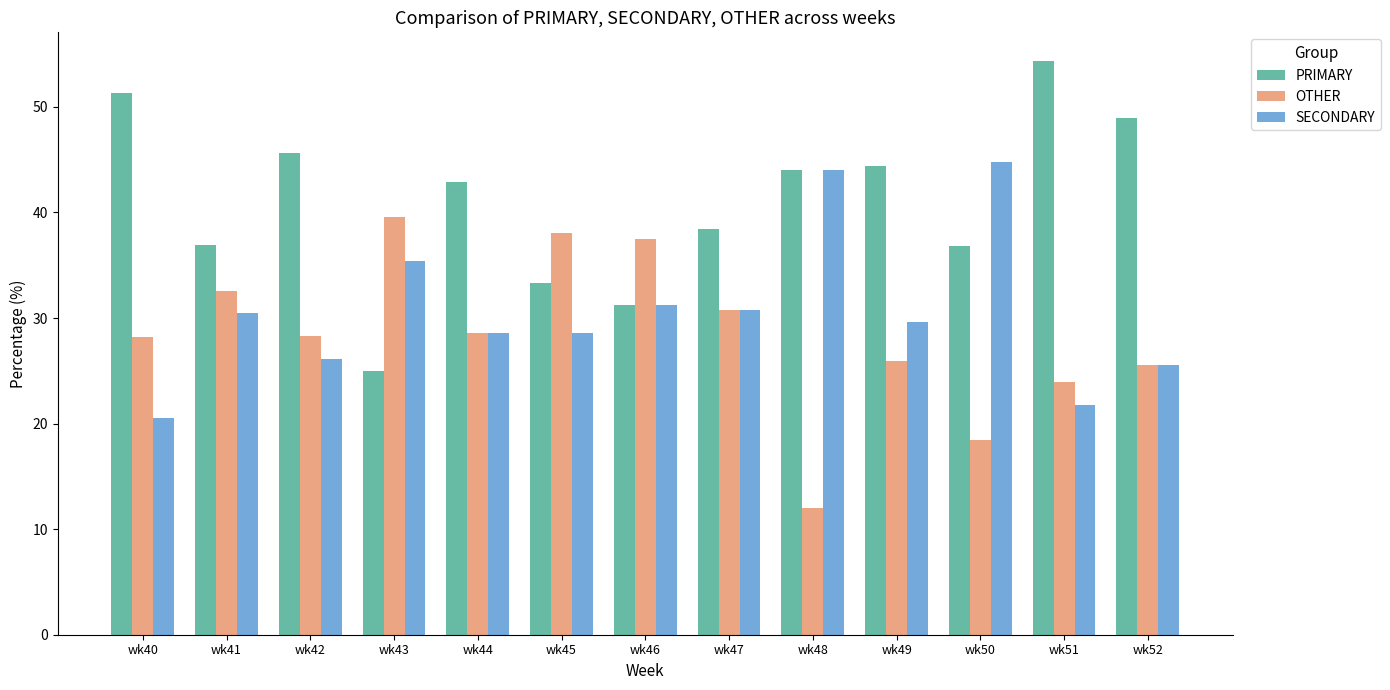

The value of SECONDARY at wk47 is 30.8. True or false?

True